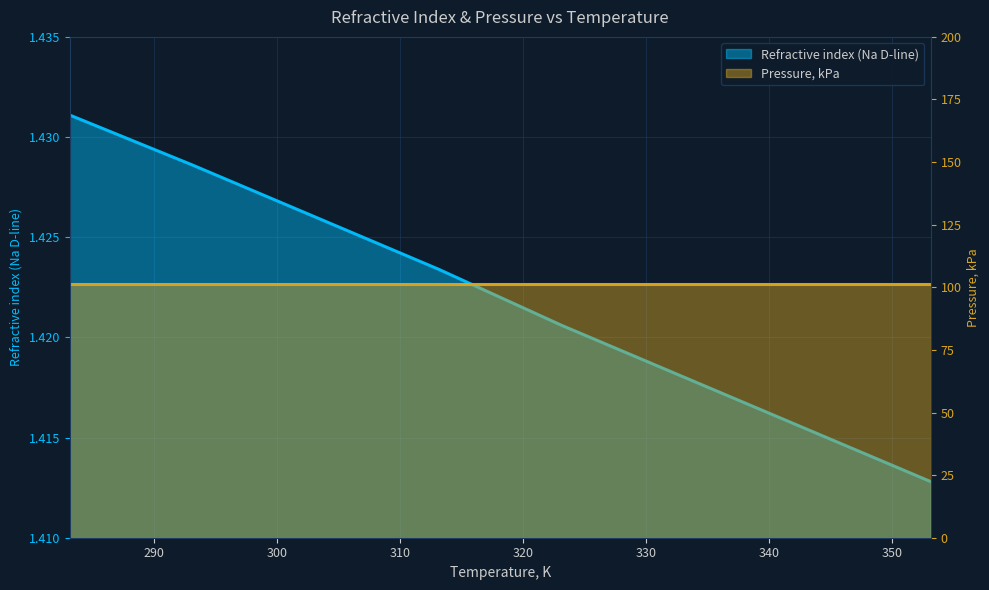

What is the minimum value shown in the chart?

1.4